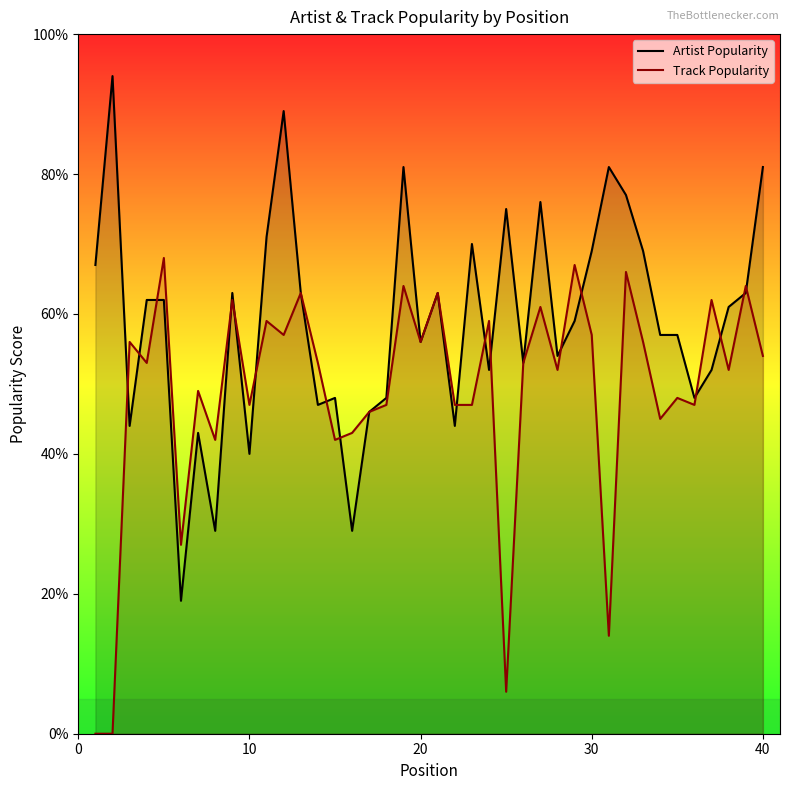

True or false: Artist Popularity has a value of 56 at 20.

True